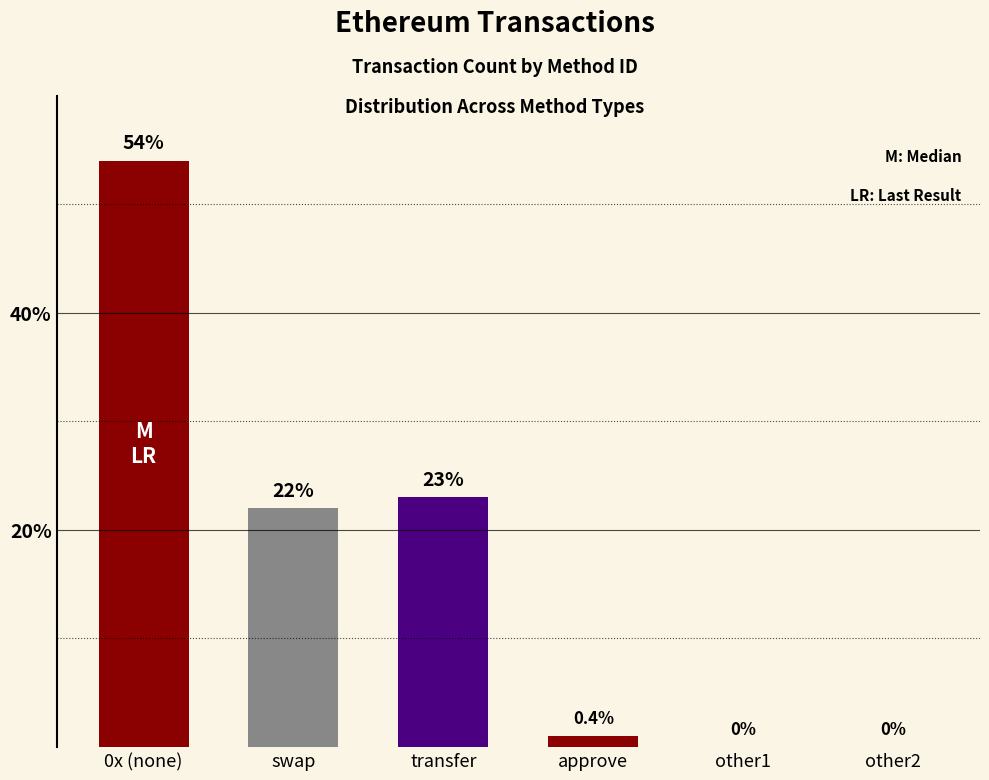

What is the difference between the second highest and second lowest values?

23